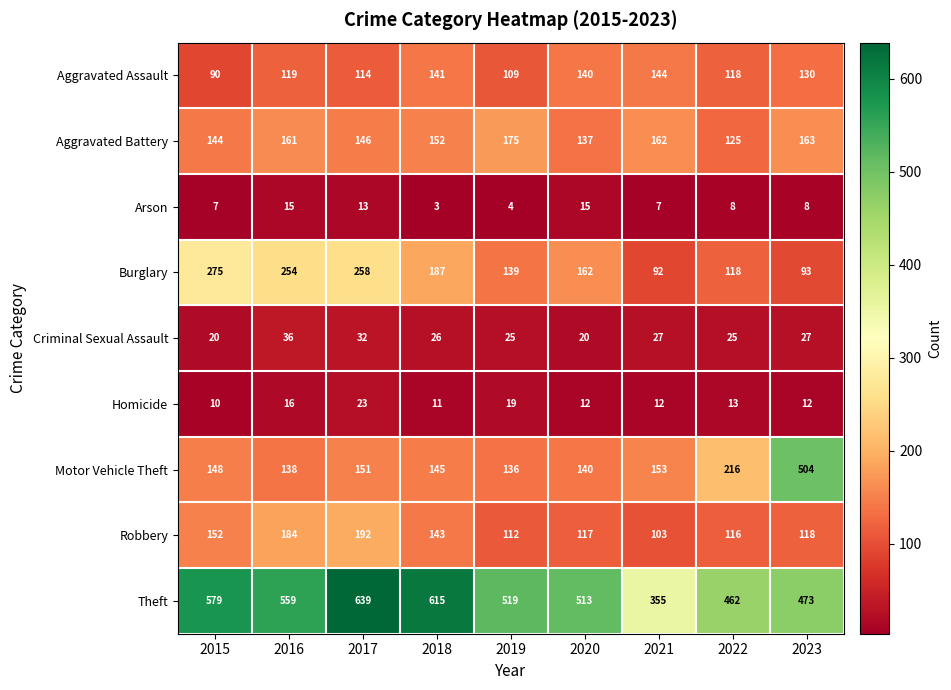

What is the maximum value for Robbery?

192